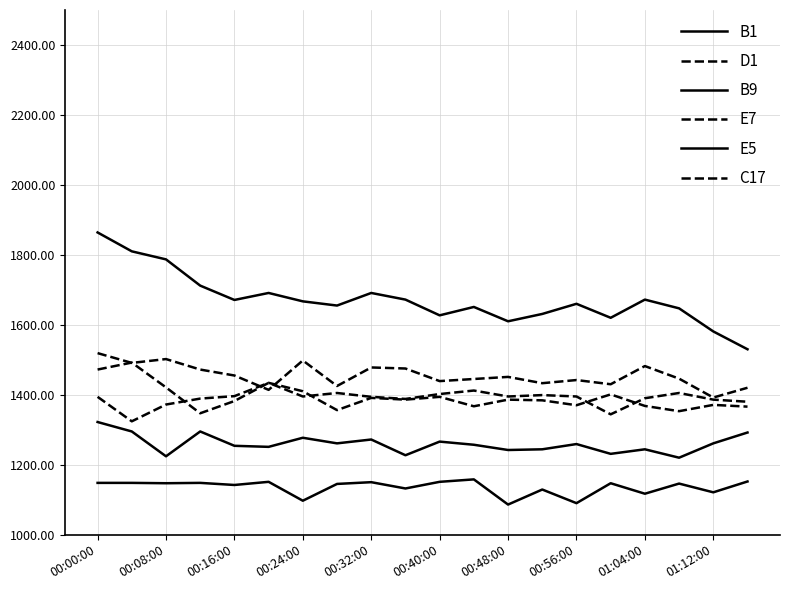

True or false: E5 and D1 cross at least once.

False